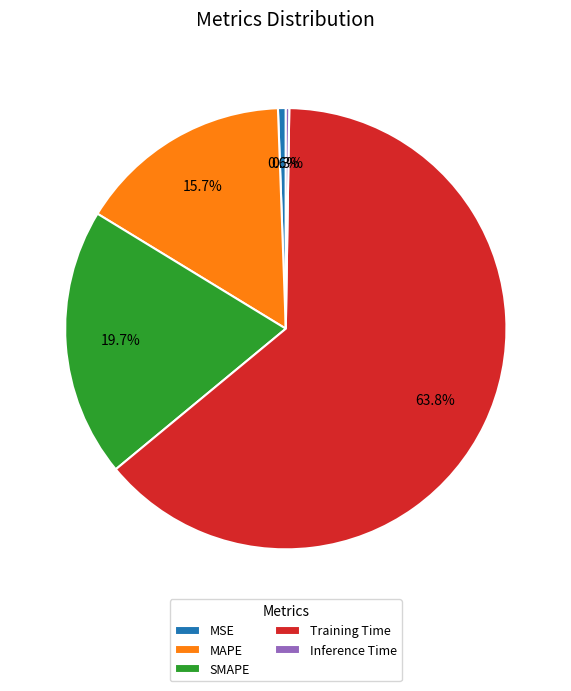

Between Training Time and MAPE, which is larger?

Training Time